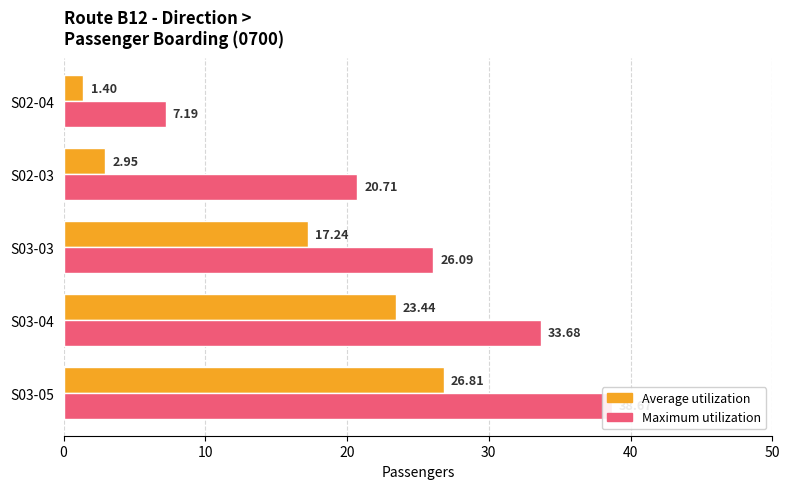

What are all the series names shown in the legend?

Average utilization, Maximum utilization